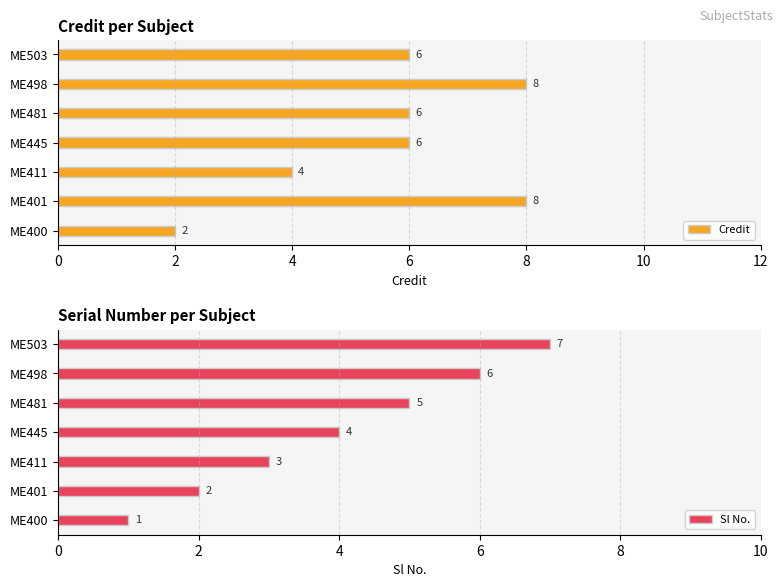

How many Sl No. values are between 2 and 6?

5